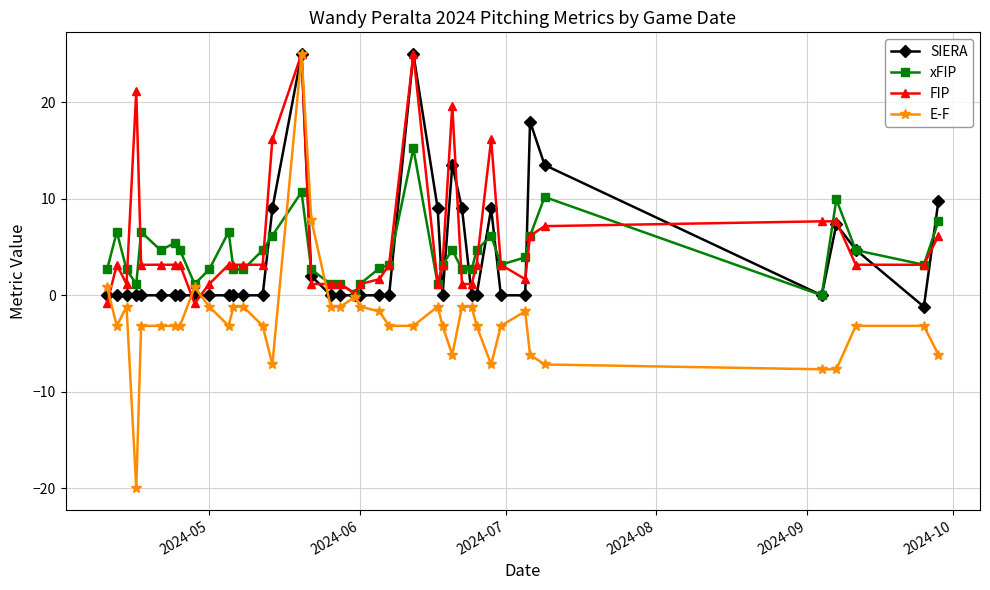

What is the greatest value displayed?

25.0